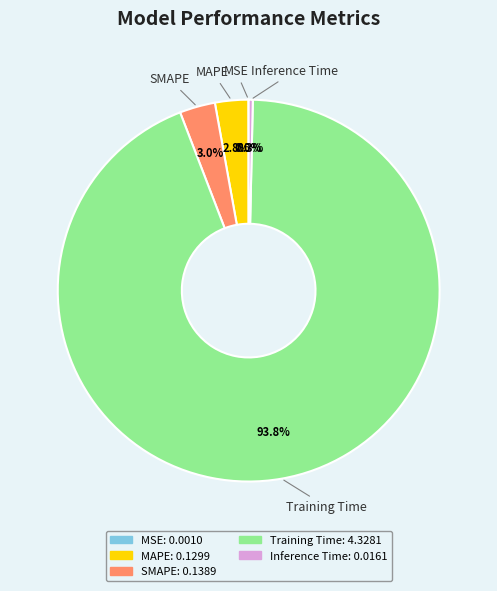

Does SMAPE account for over 50% of the chart?

No